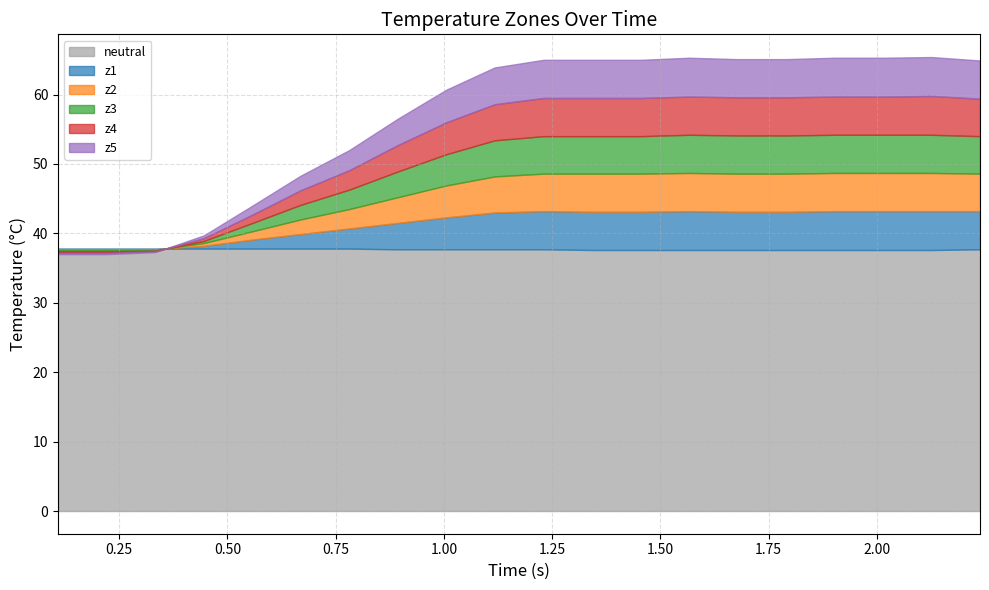

True or false: z3 and neutral cross at least once.

True